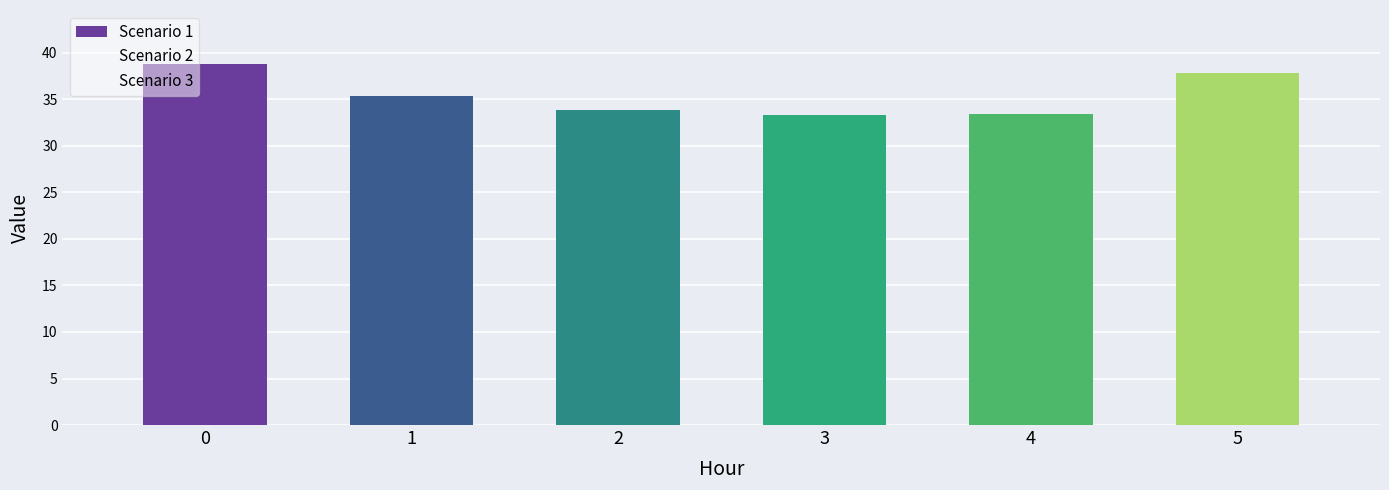

What is the total value across all series at 0?

114.8